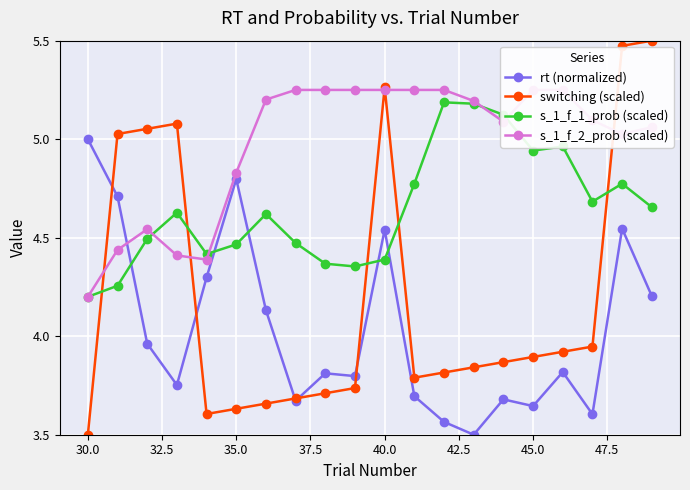

The s_1_f_1_prob (scaled) series shows 2.2 at 30.0. True or false?

False